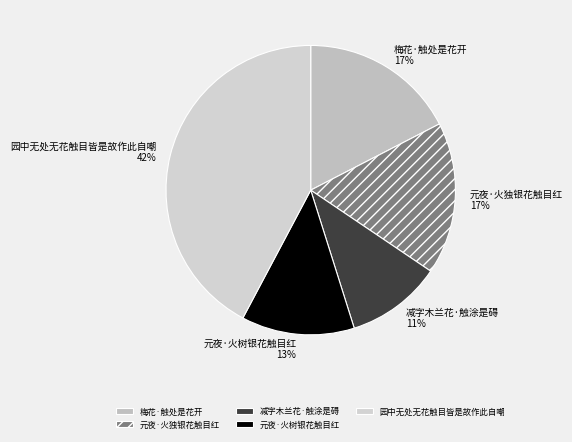

To the nearest percent, what portion does 梅花·触处是花开 represent?

17%